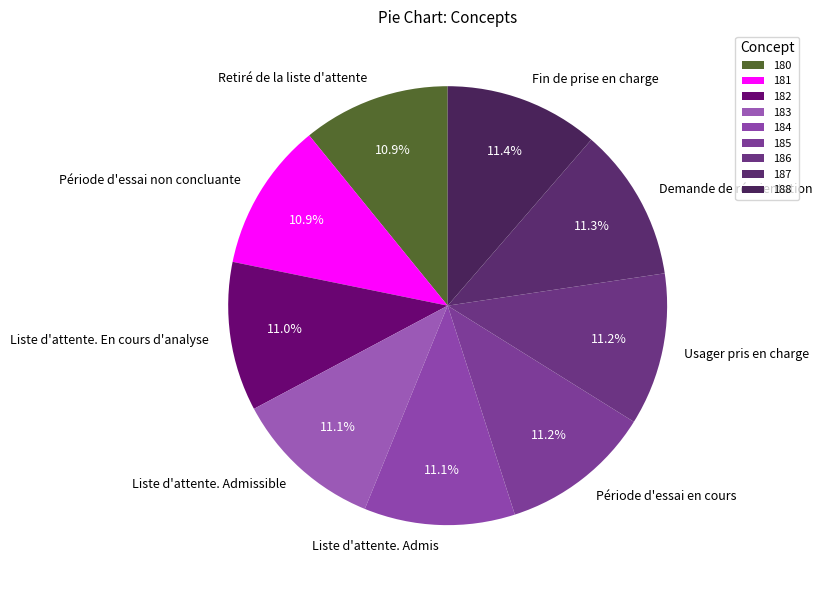

True or false: Retiré de la liste d'attente accounts for 25% of the total.

False